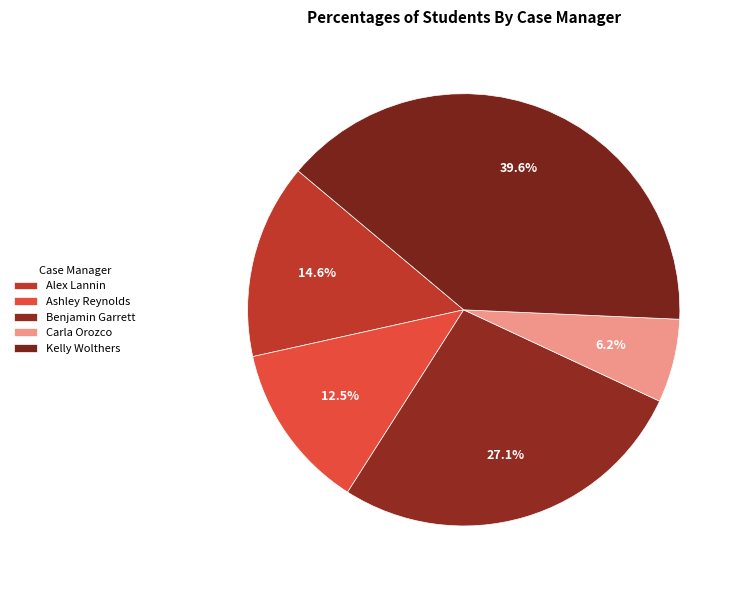

To the nearest percent, what portion does Carla Orozco represent?

6%